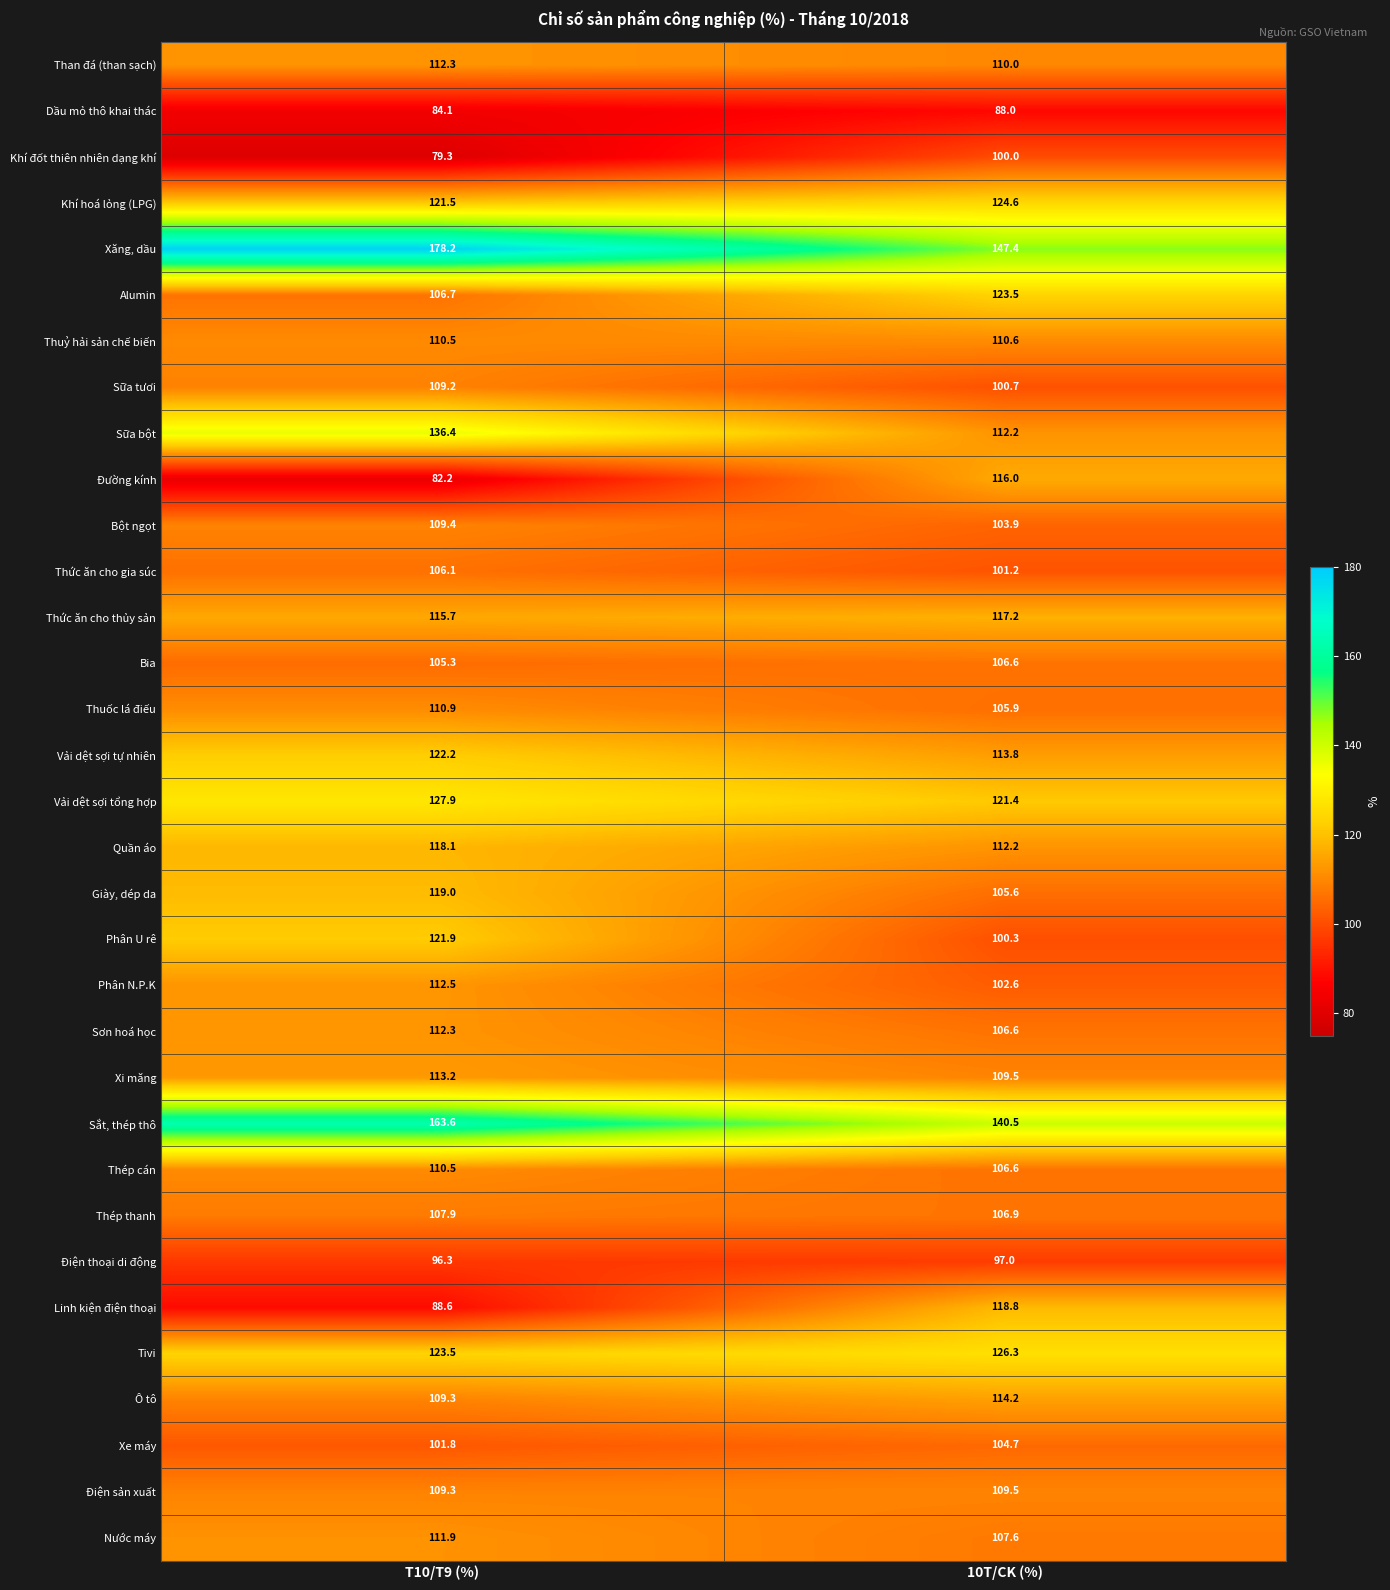

Which series has the largest range (max minus min)?

Đường kính